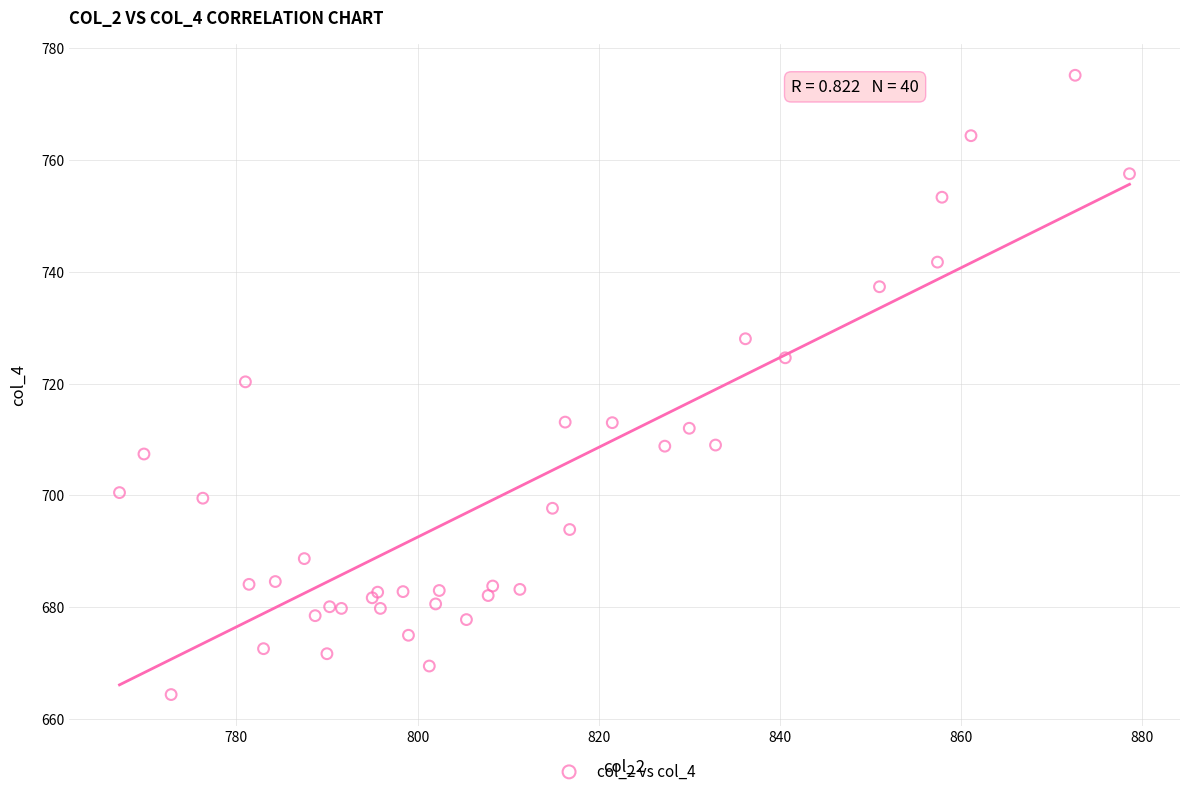

What Y value in the scatter plot is closest to 719?

720.3